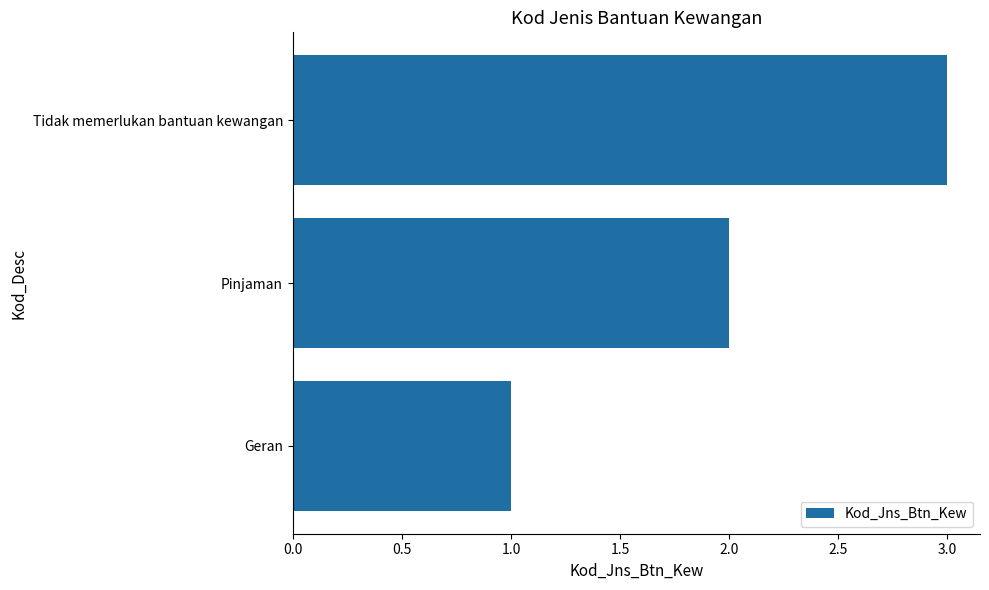

How many values are below 2?

1